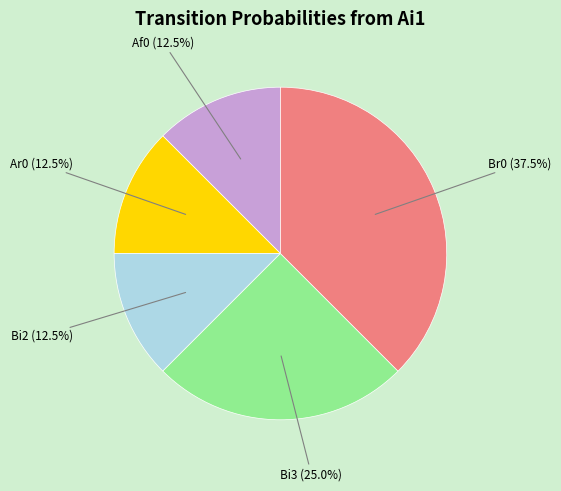

Is there any slice that represents more than half of the pie?

No